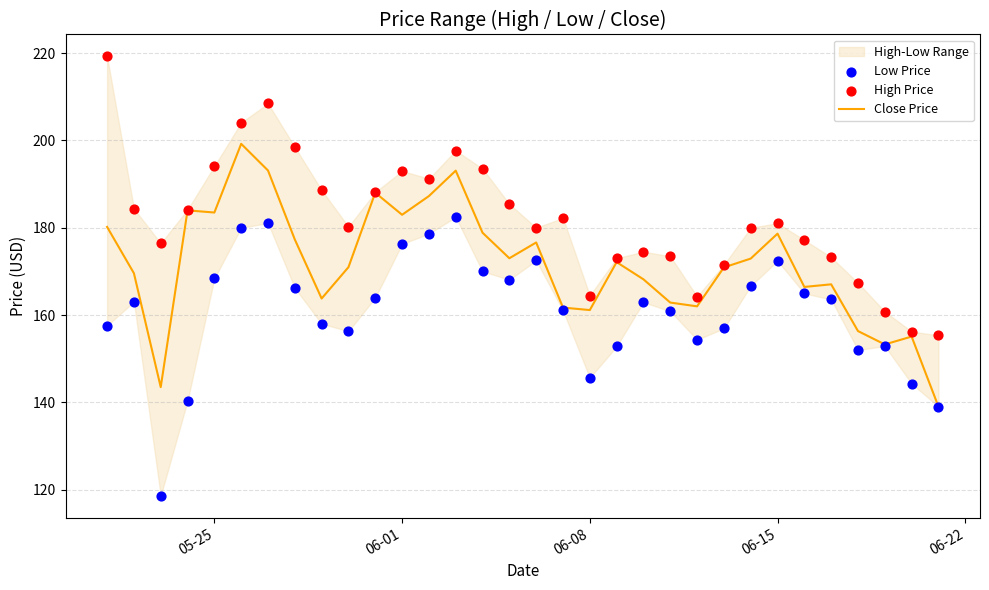

Which series contains the lowest Y value?

Low Price